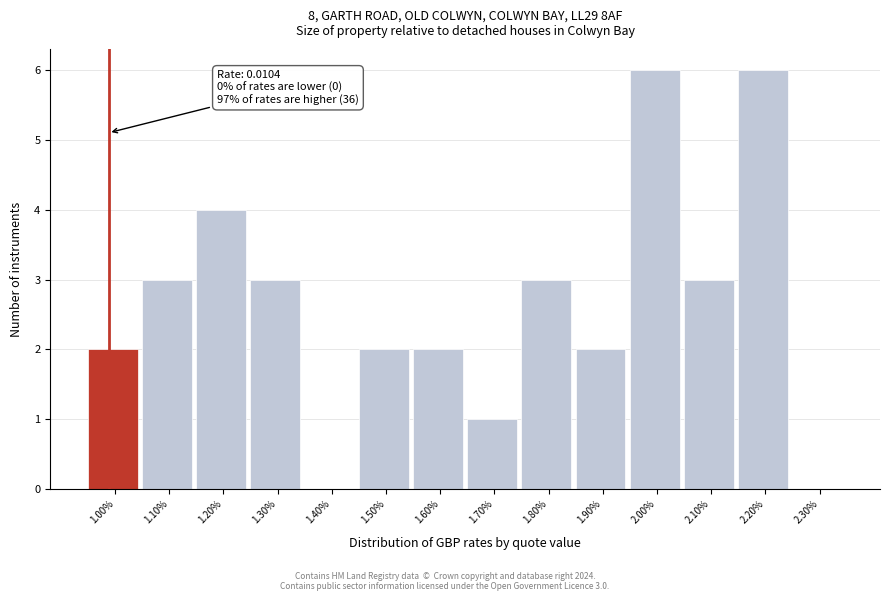

Reading left to right, what are all the values shown in this chart?

1.00%=2	1.10%=3	1.20%=4	1.30%=3	1.40%=0	1.50%=2	1.60%=2	1.70%=1	1.80%=3	1.90%=2	2.00%=6	2.10%=3	2.20%=6	2.30%=0